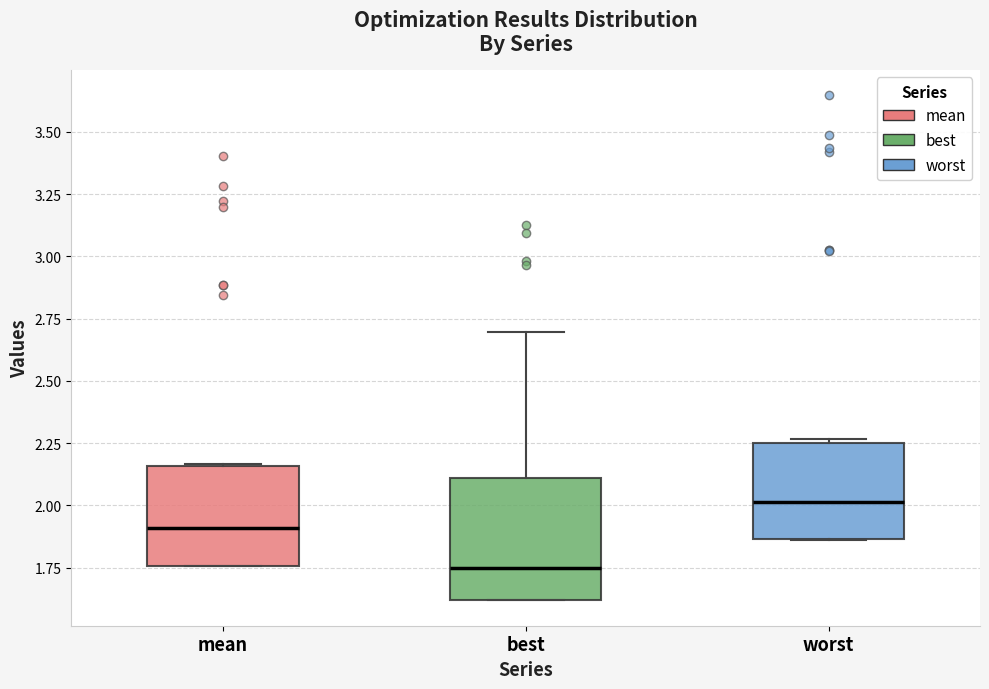

Which box's median line is the highest?

worst